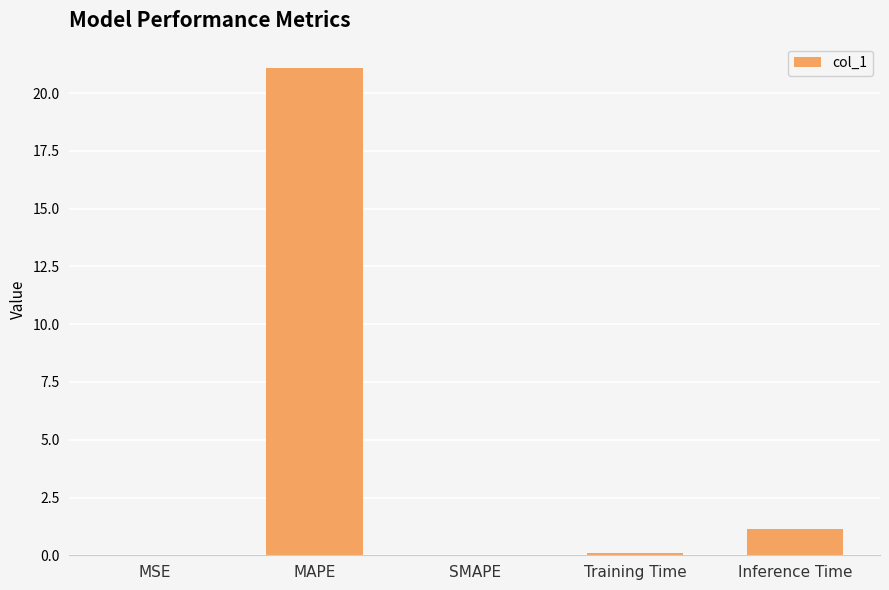

What is the sum of the values at SMAPE and MAPE?

21.1